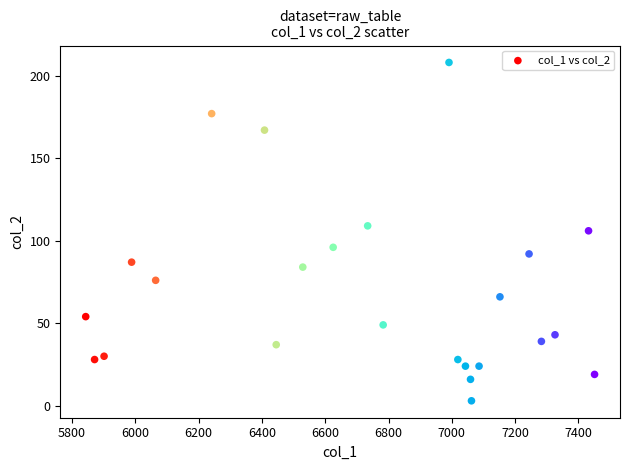

What is the range of Y values (max minus min)?

205